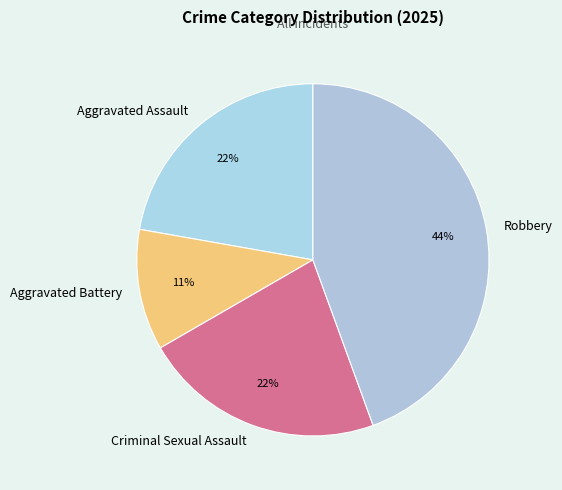

True or false: Robbery accounts for 39% of the total.

False